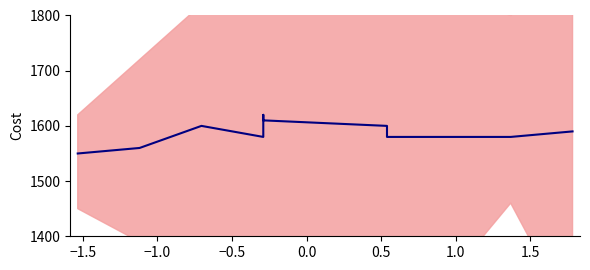

How many data points does each series have?

10